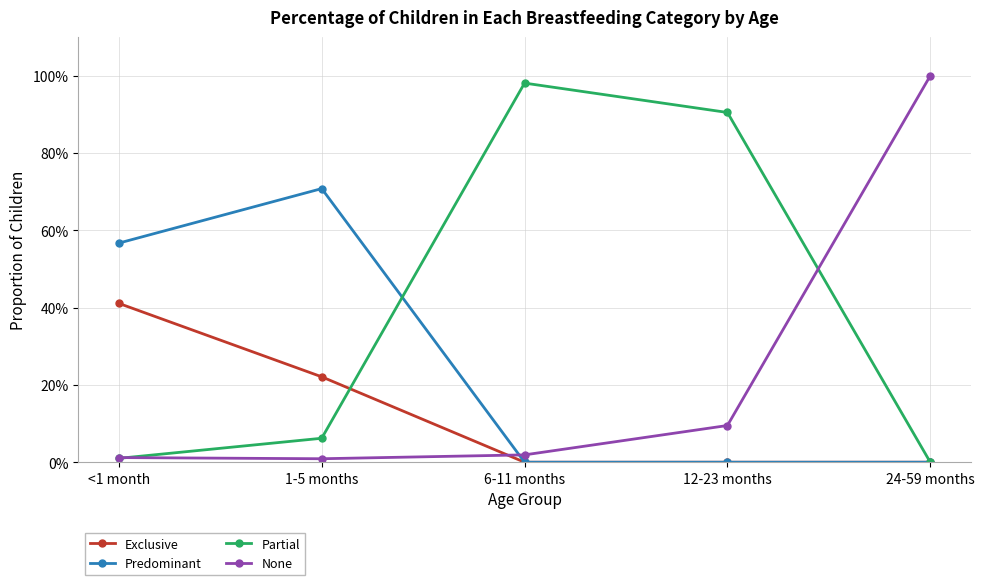

What position from the right is <1 month?

5